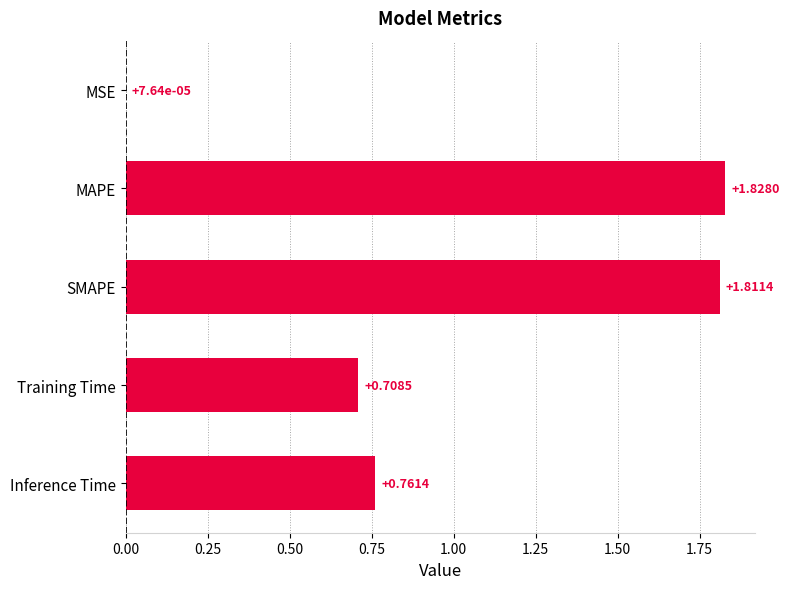

Which label corresponds to the largest value in the chart?

MAPE